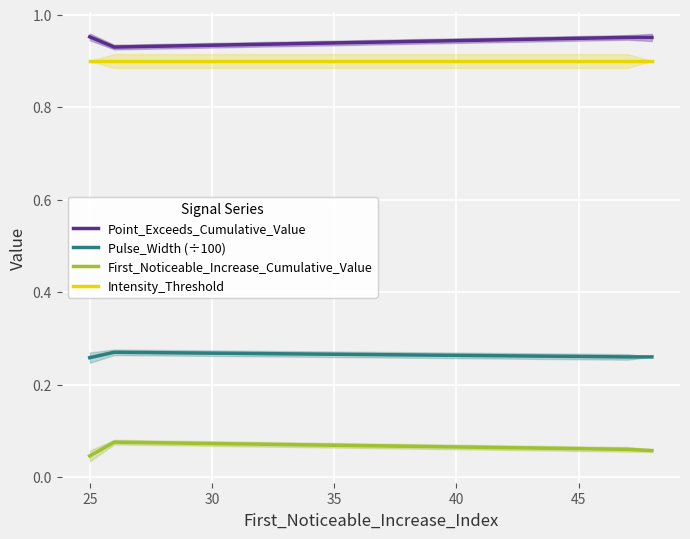

True or false: Point_Exceeds_Cumulative_Value and First_Noticeable_Increase_Cumulative_Value intersect in this chart.

False